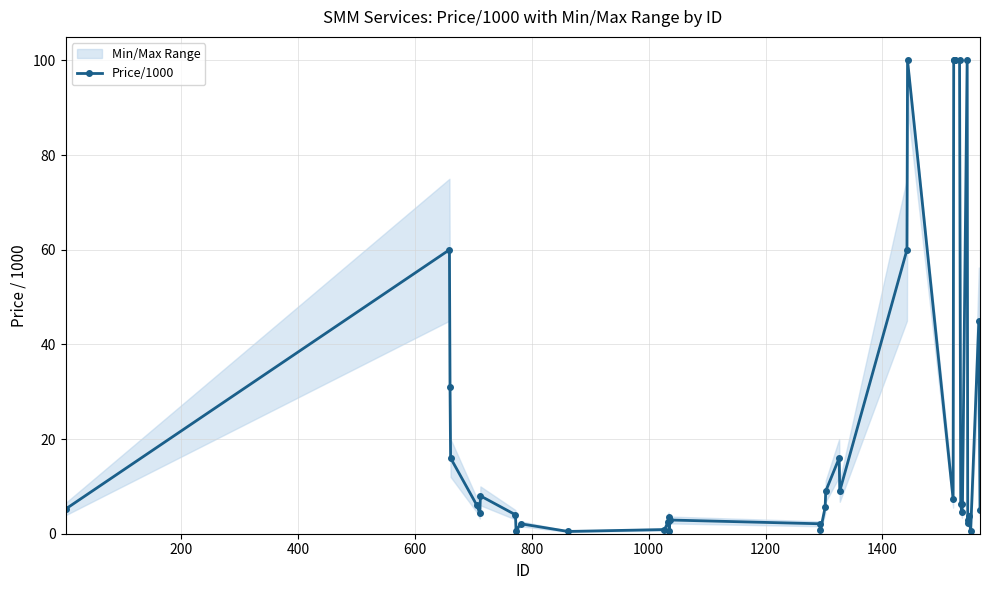

What is the value of the Price/1000 point at the 6th from the left?

4.3